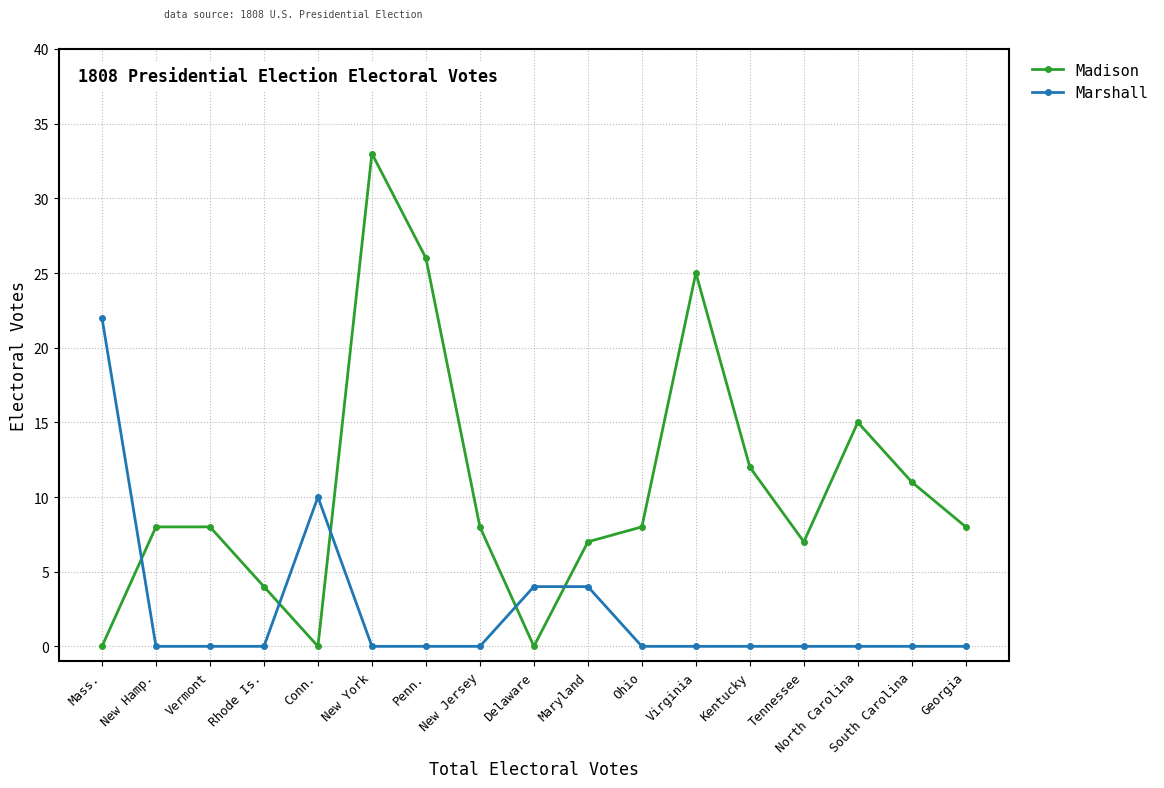

After their last crossing, which series has the higher values: Marshall or Madison?

Madison